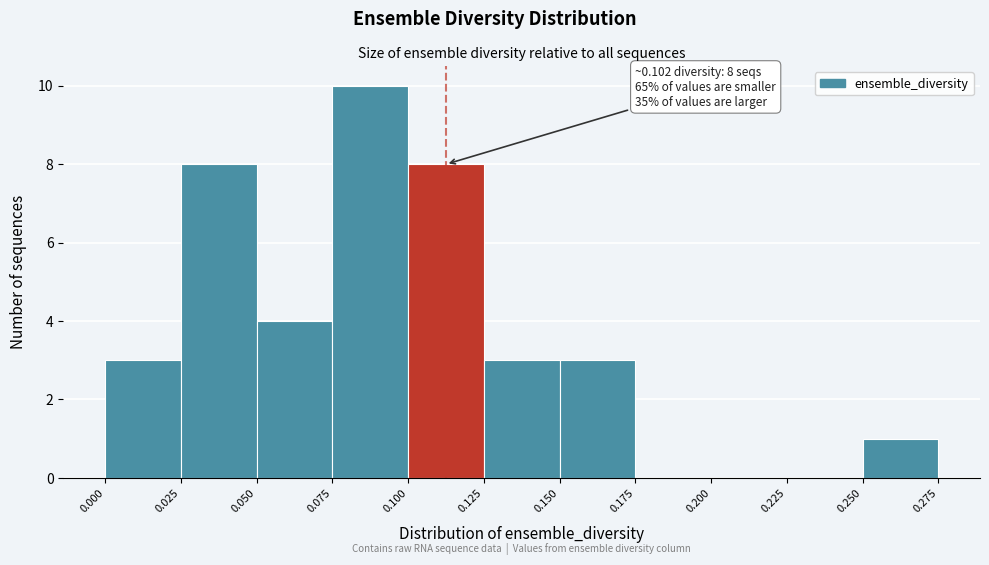

Which range on the x-axis has the tallest bar?

0.075 to 0.100